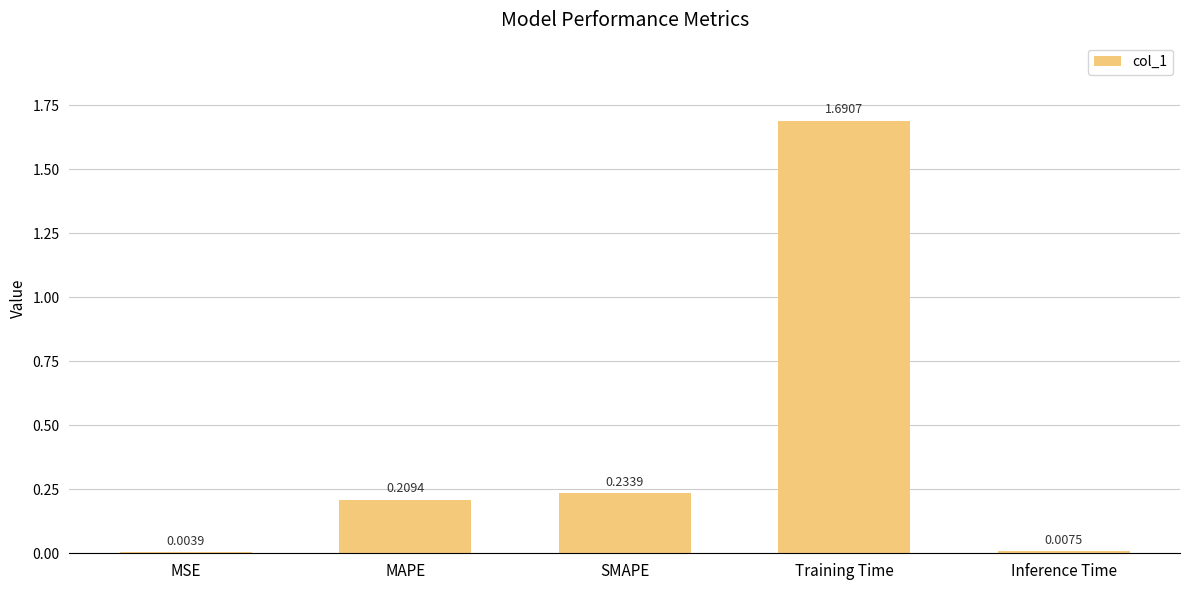

Between Inference Time and MAPE, which is larger?

MAPE